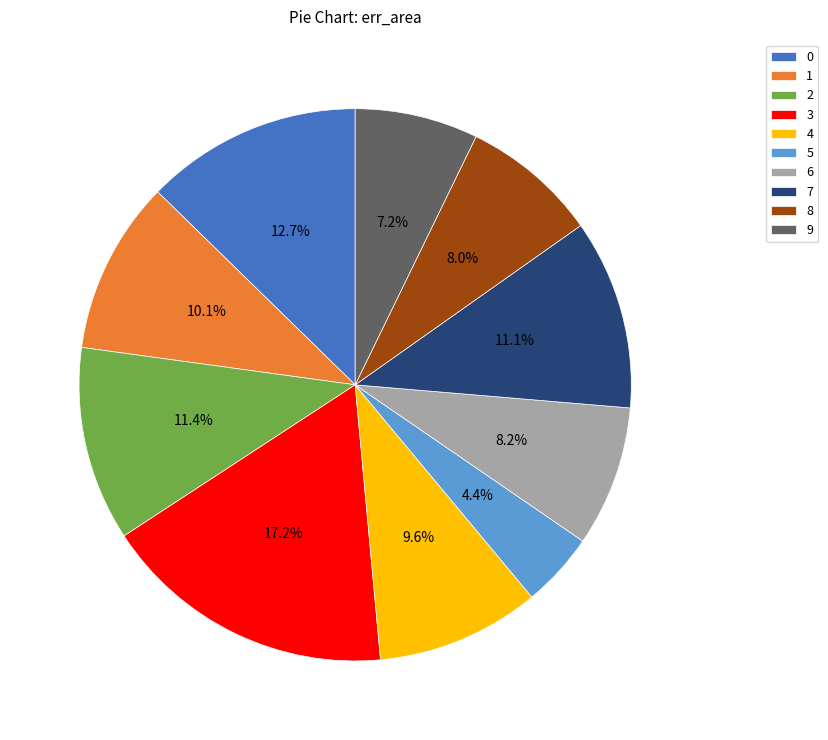

Is it true that 4 is 10% of the pie?

True